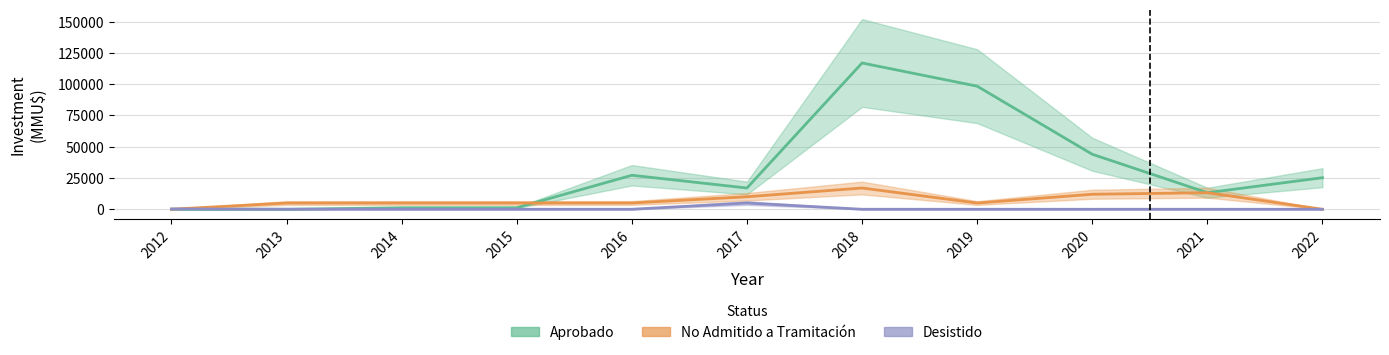

At which category does Aprobado reach its first local peak?

2016